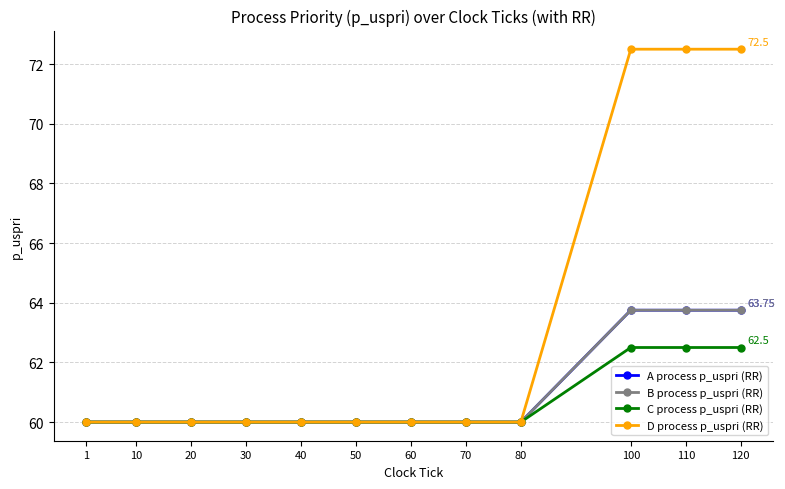

Which series has the widest spread of values?

D process p_uspri (RR)